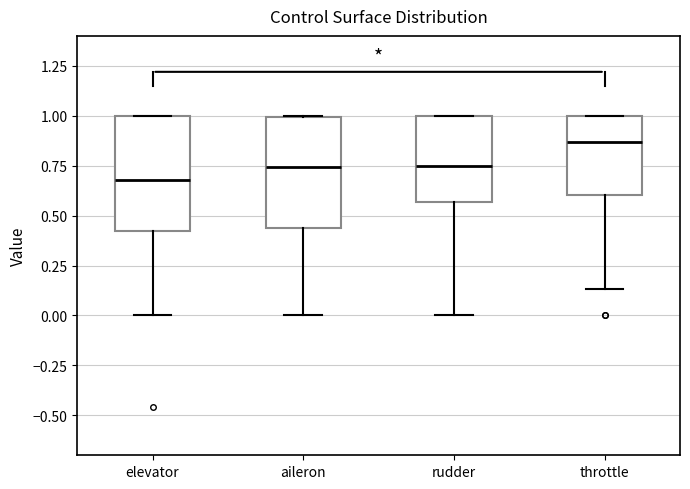

Reading left to right, read every box against the y-axis: the position of its median line, the range the box covers, and the ends of its whiskers. The values are not printed on the chart, so give them approximately, as read against the axis.

elevator: median 0.70, box 0.40 to 1.00, whiskers 0.00 to 1.00
aileron: median 0.75, box 0.45 to 1.00, whiskers 0.00 to 1.00
rudder: median 0.75, box 0.55 to 1.00, whiskers 0.00 to 1.00
throttle: median 0.85, box 0.60 to 1.00, whiskers 0.15 to 1.00